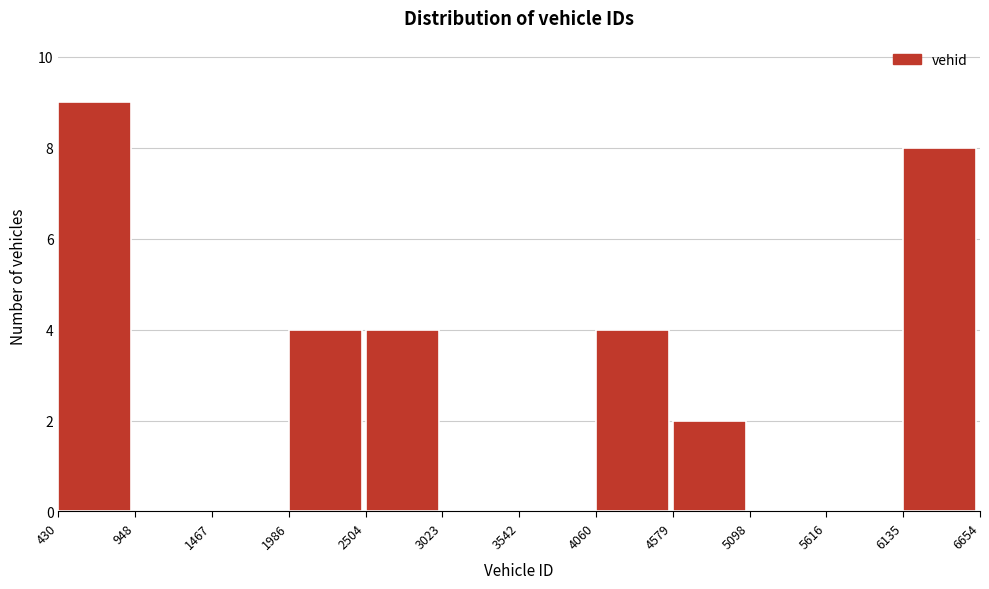

Reading left to right, list every bar in this chart as the range it spans on the x-axis followed by its height. The values are not printed on the chart, so give them approximately, as read against the axis.

430 to 948: 9
948 to 1467: 0
1467 to 1986: 0
1986 to 2504: 4
2504 to 3023: 4
3023 to 3542: 0
3542 to 4060: 0
4060 to 4579: 4
4579 to 5098: 2
5098 to 5616: 0
5616 to 6135: 0
6135 to 6654: 8